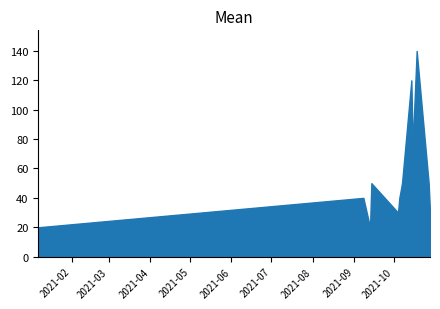

How many values are below 50?

6